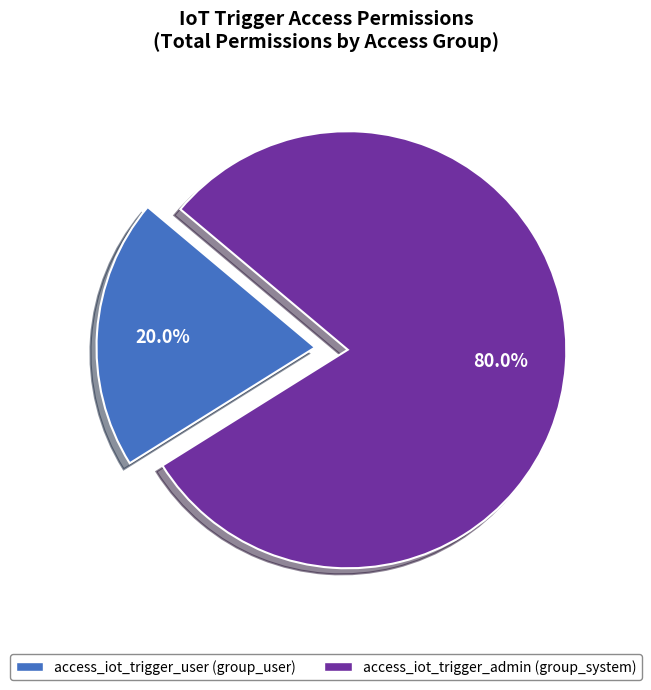

Is the sum of access_iot_trigger_admin and access_iot_trigger_user greater than half?

Yes